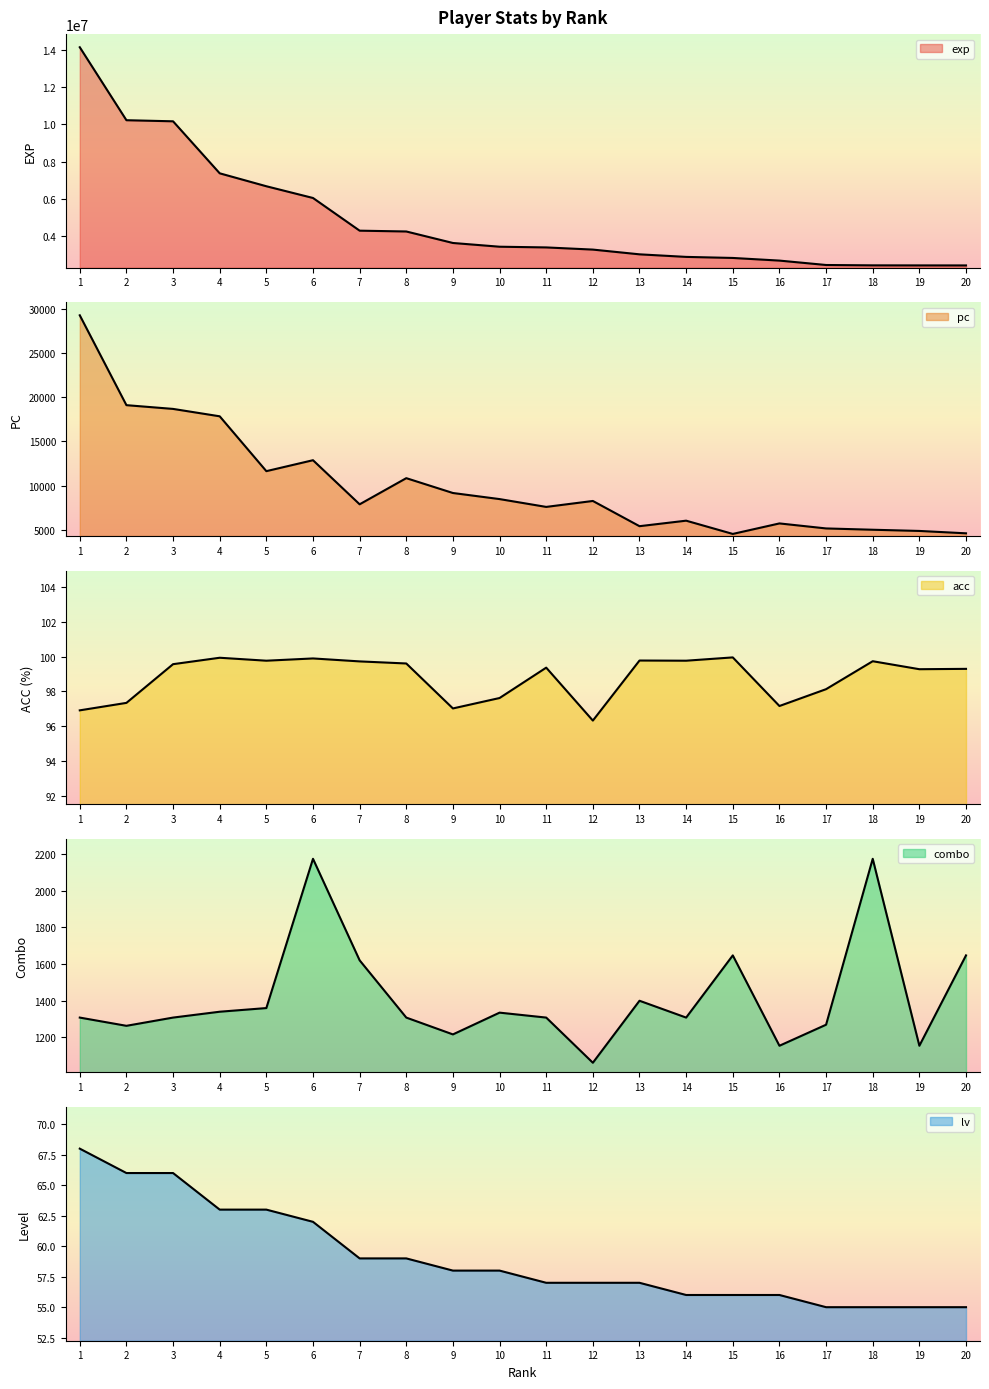

Which series has the largest total across all categories?

exp